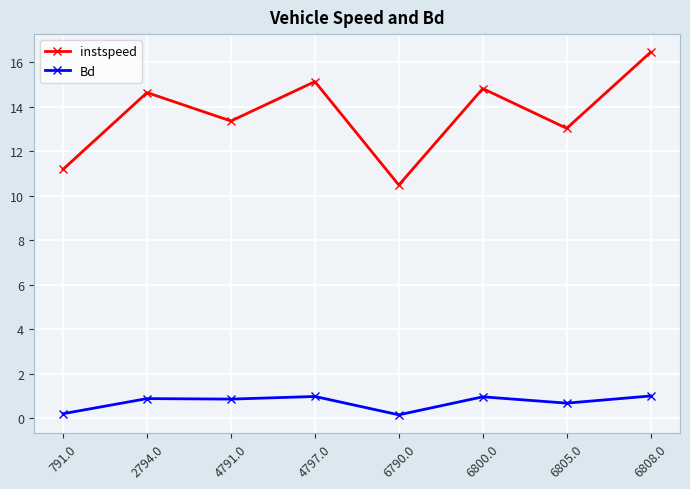

What position from the right is 6805.0?

2